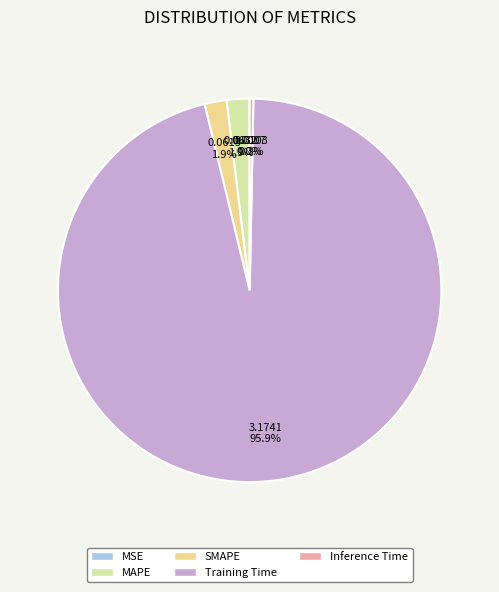

Is there any slice that represents more than half of the pie?

Yes